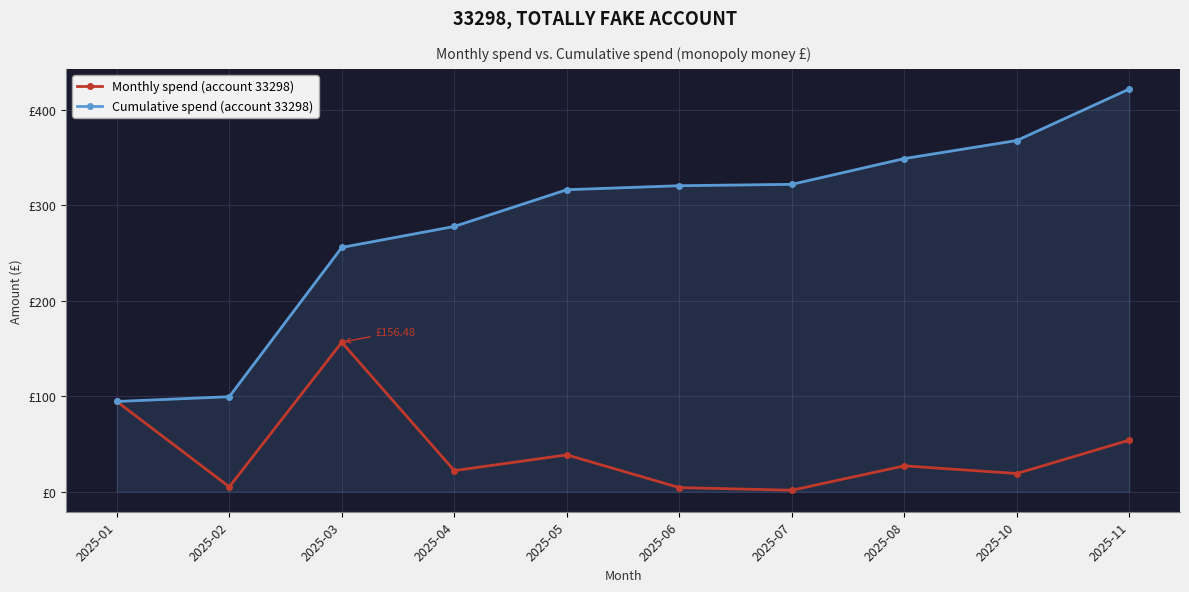

Which category has the lowest value in the Monthly spend (account 33298) series?

2025-07